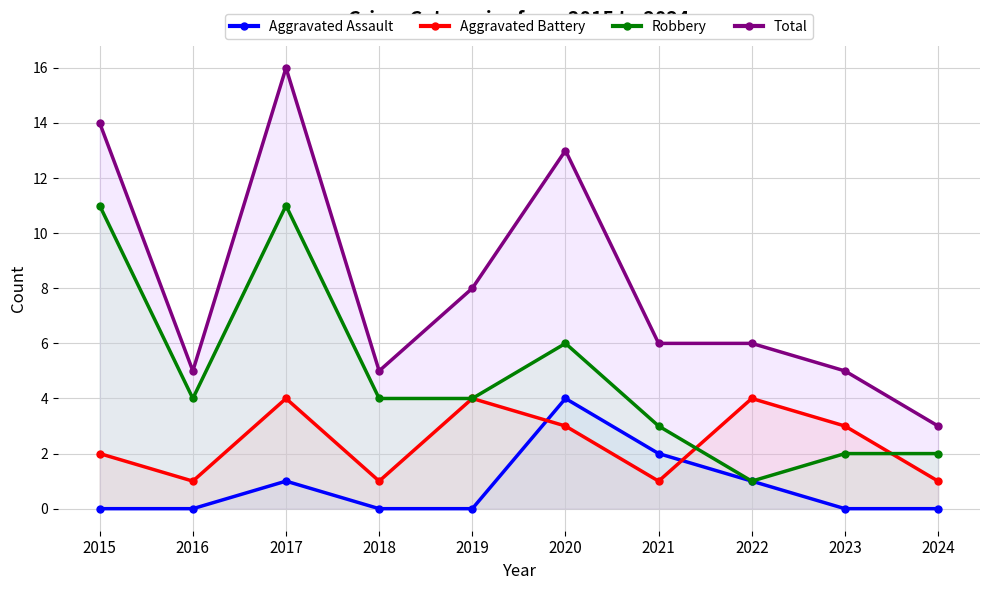

How many distinct data groups are displayed?

4